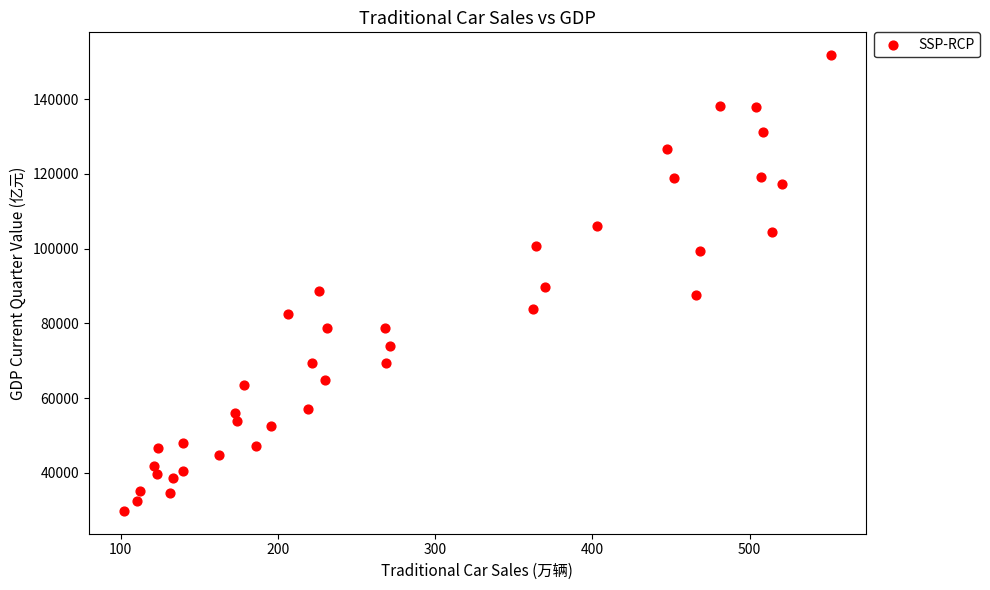

What is the range of X values (max minus min)?

449.5